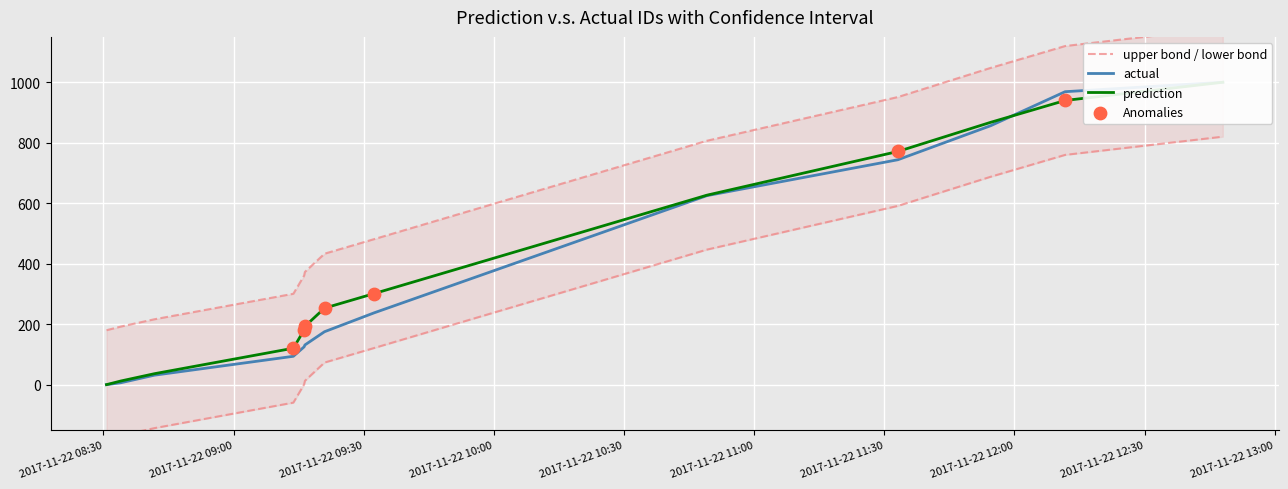

Is the value of old_live_cid at 2017-11-22 11:54:31 greater than the value of id at 2017-11-22 08:34:00?

Yes